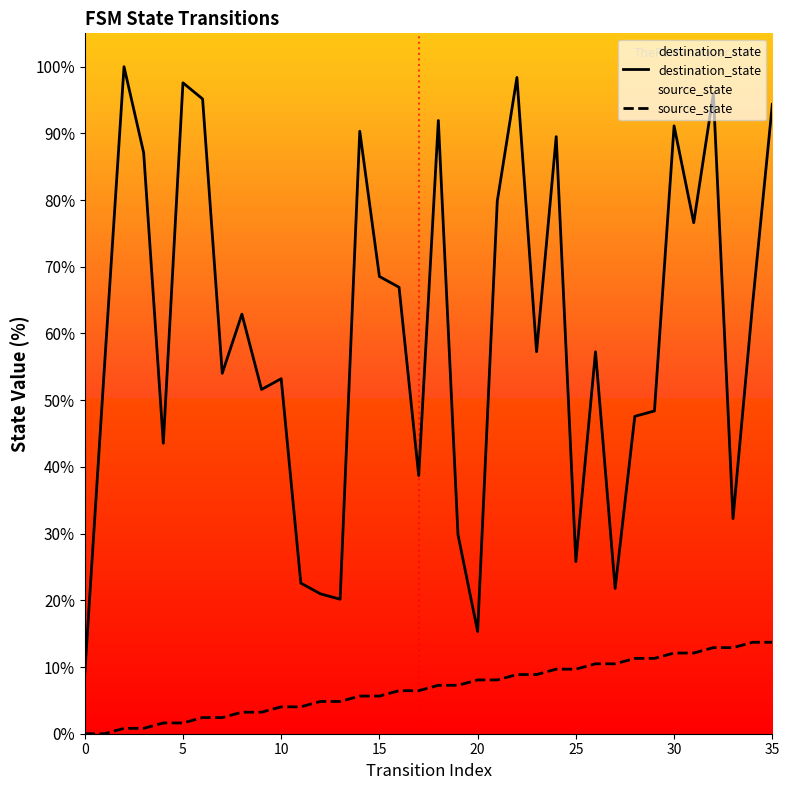

True or false: source_state has a value of 1.2 at 7.

False